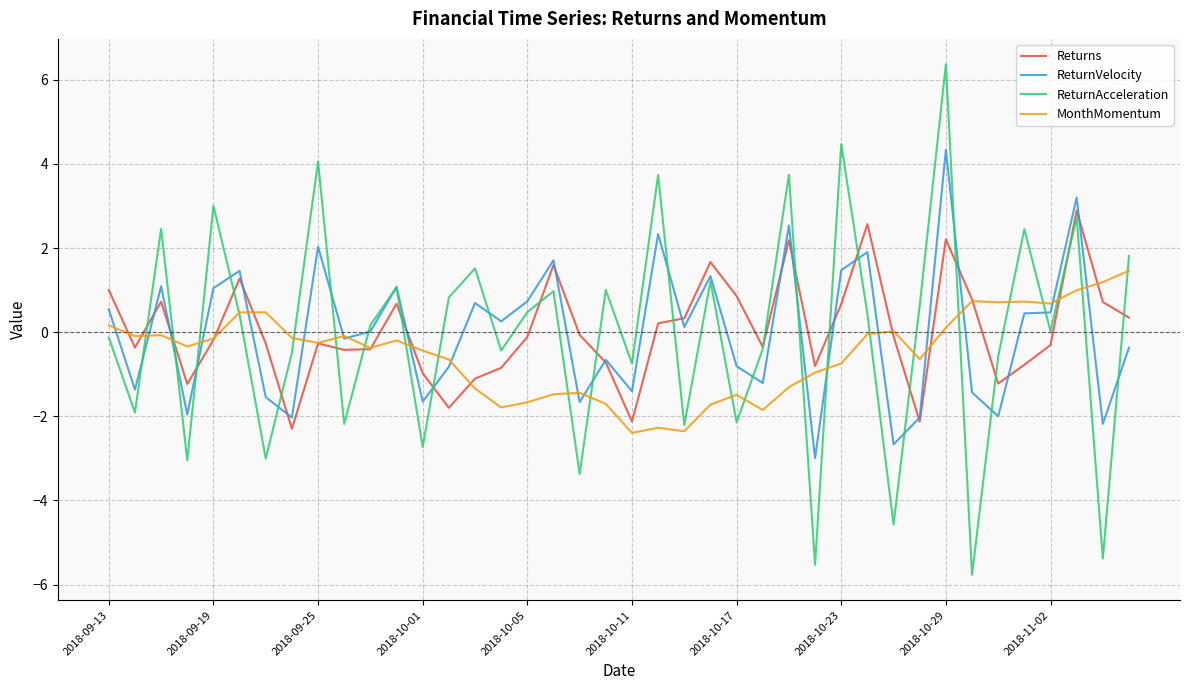

What is the sum of all ReturnAcceleration values?

-1.0